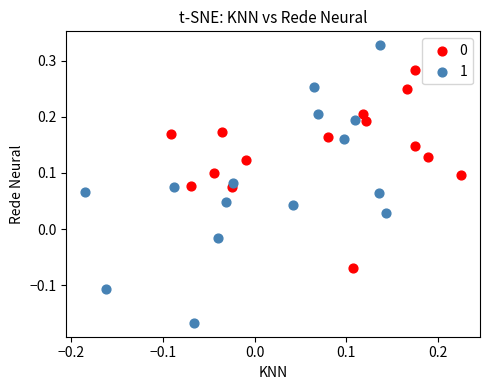

Which series contains the lowest Y value?

1